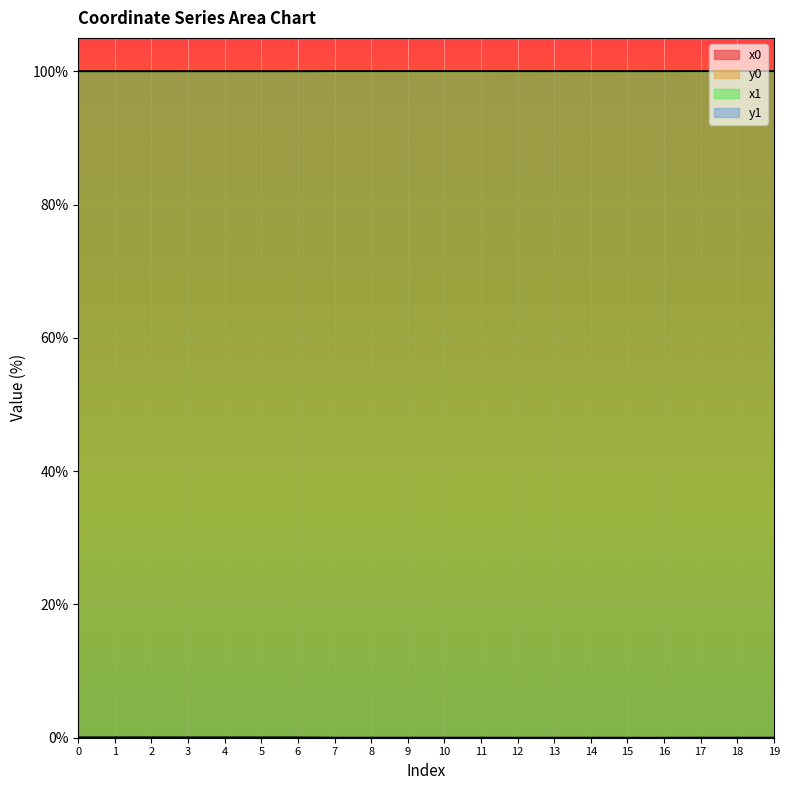

What is the sum of the x1 values at 17 and 11?

200.0